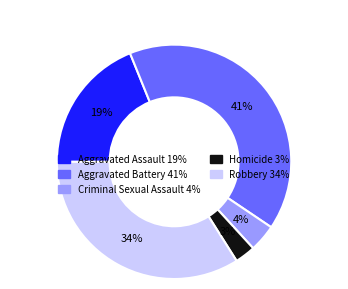

What is the ratio of the value at Robbery to the value at Aggravated Assault?

1.8